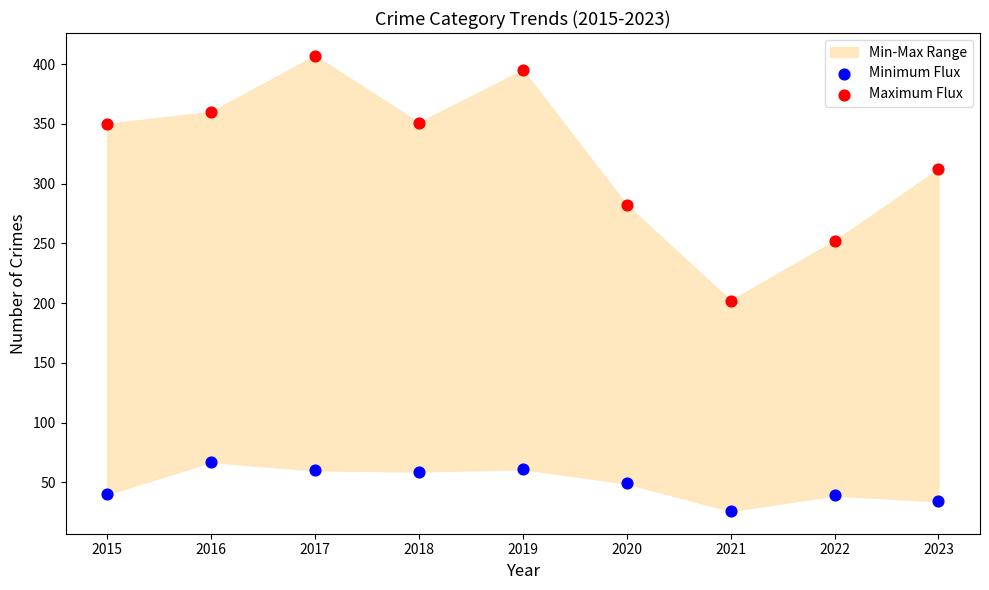

Across all series, what Y value is closest to 216?

202